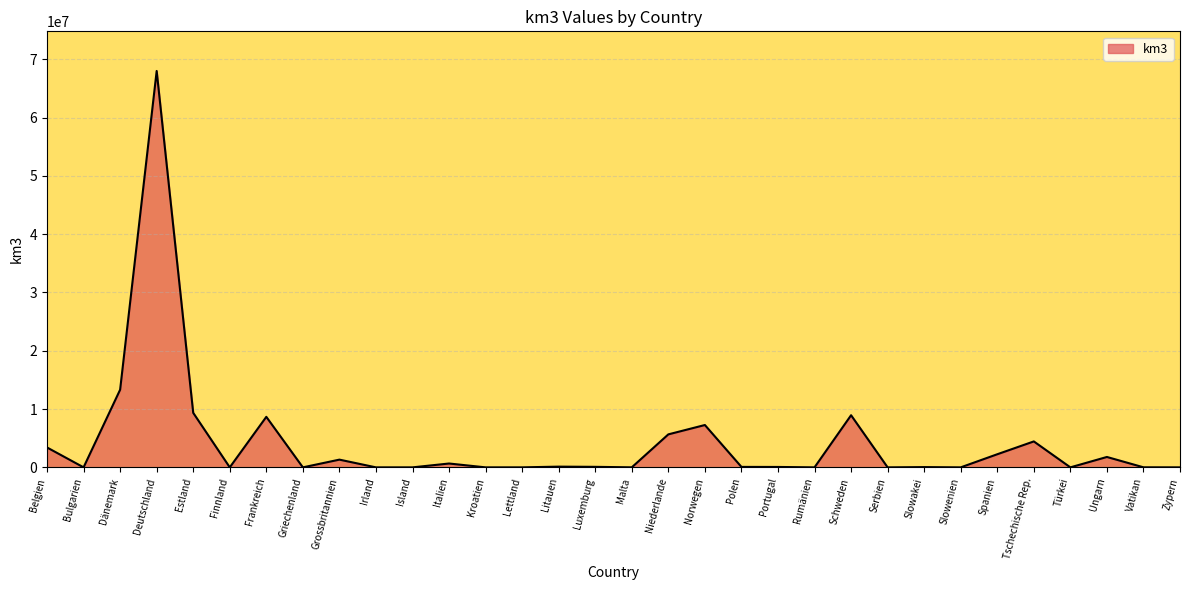

The chart shows a value of -46724326 at Island. True or false?

False